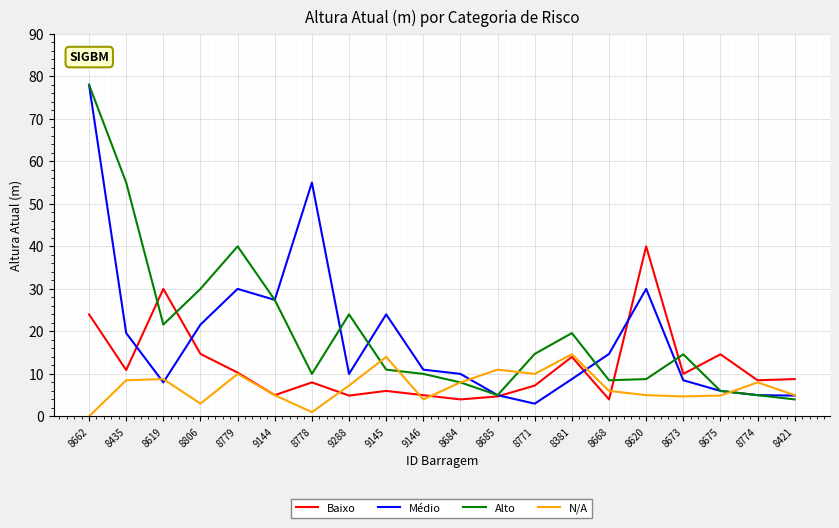

At which category does the chart reach its peak across all series?

8662